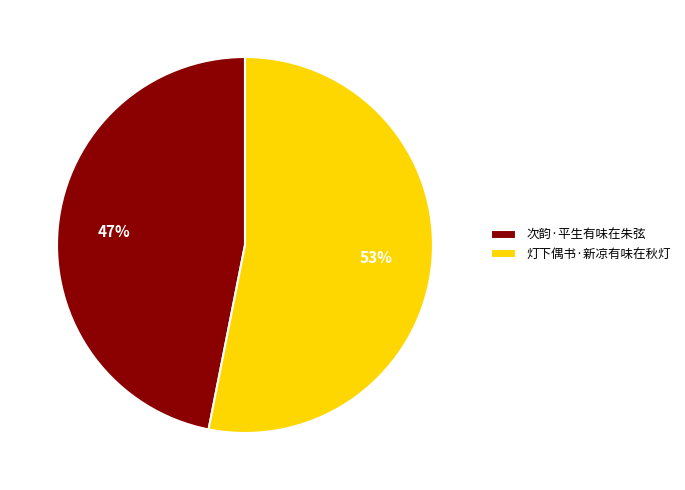

What percentage is the 灯下偶书·新凉有味在秋灯 slice, to the nearest percent?

53%